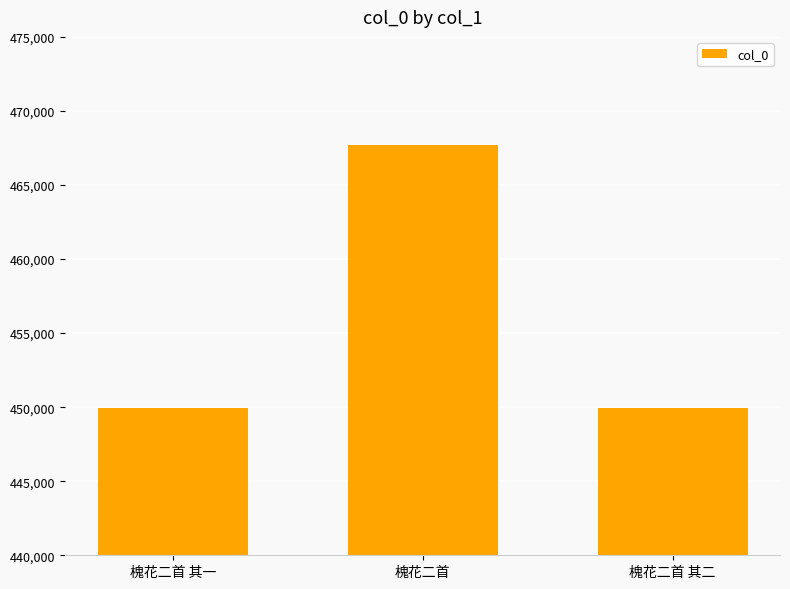

What is the minimum value shown in the chart?

449966